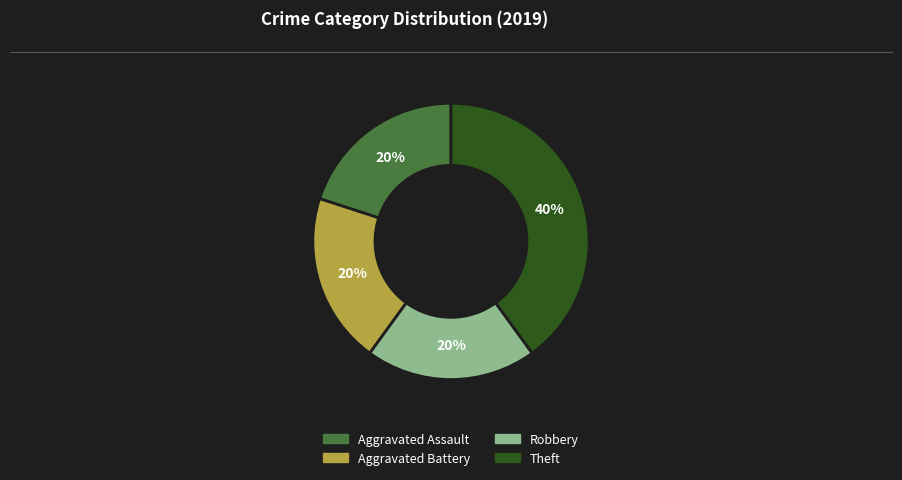

True or false: Robbery accounts for 20% of the total.

True